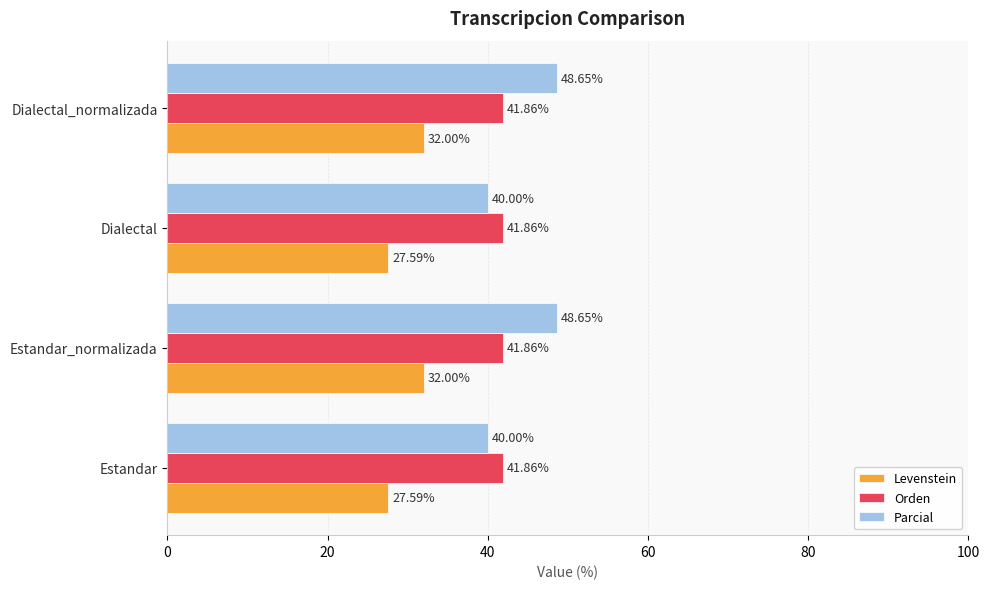

Rank the series by their average value, from lowest to highest.

Levenstein, Orden, Parcial